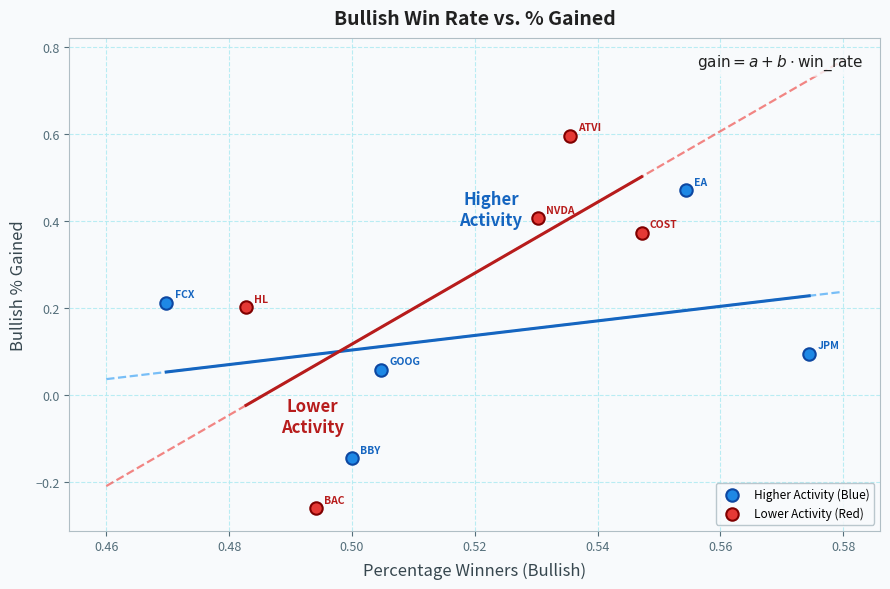

Which series reaches the maximum Y coordinate?

Lower Activity (Red)